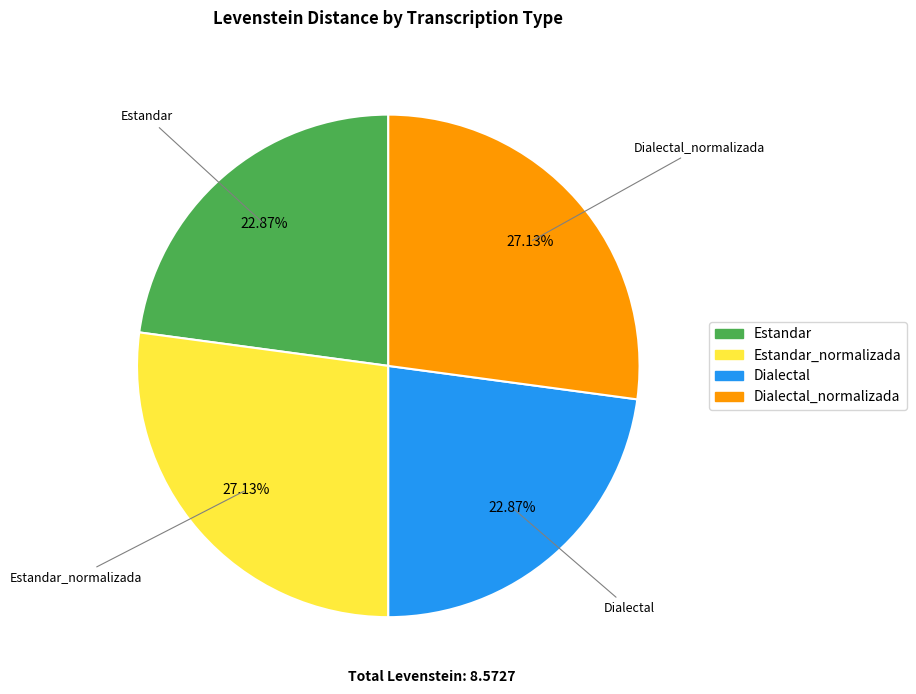

Is there any slice that represents more than half of the pie?

No